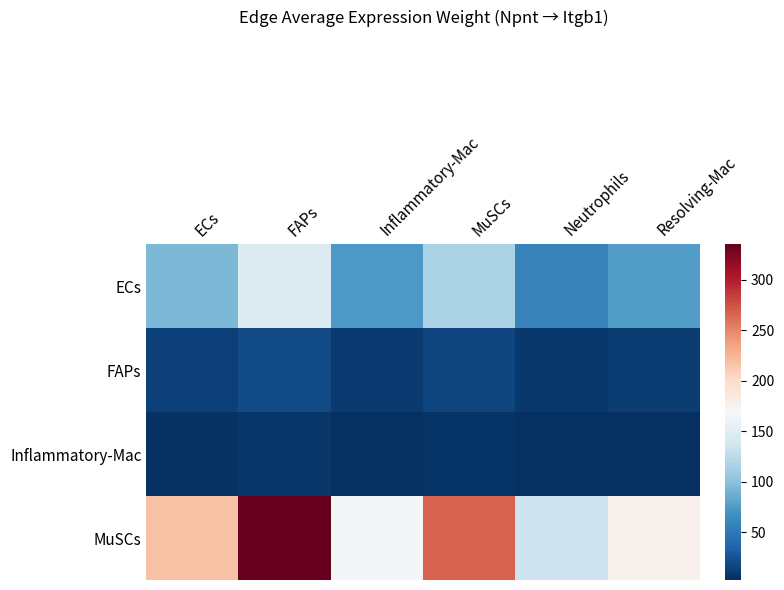

Which has a higher value, FAPs or ECs?

FAPs